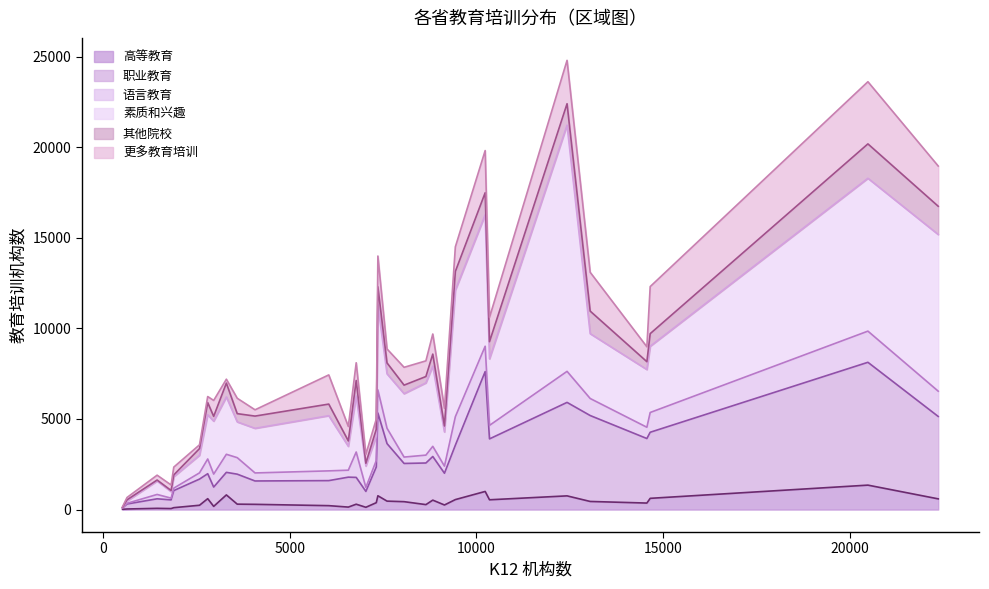

True or false: 职业教育 has a value of 3361 at 山东.

True